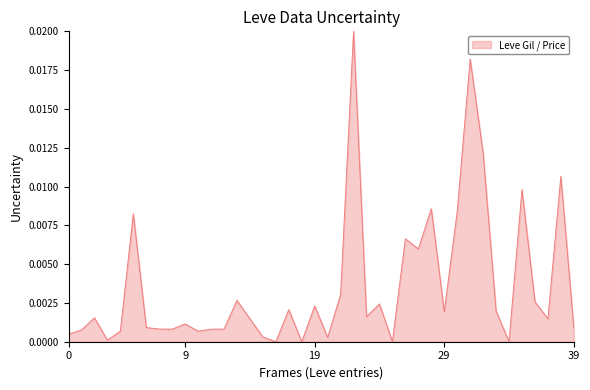

Is this an area chart (filled region under the line)?

Yes